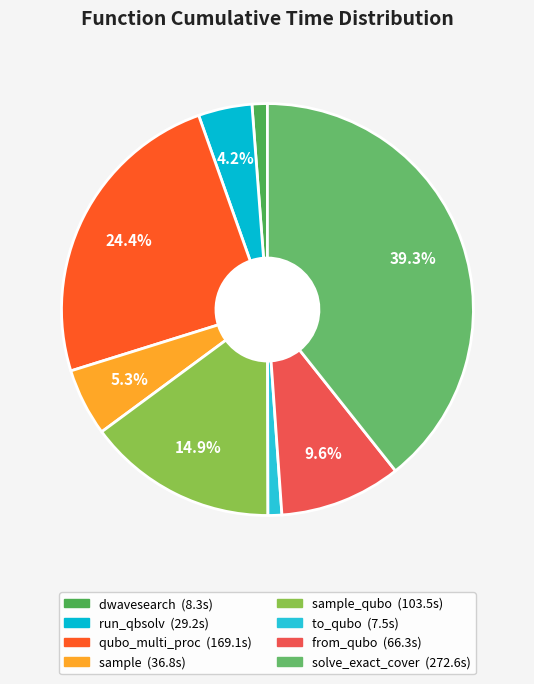

Which slice is the smallest?

to_qubo